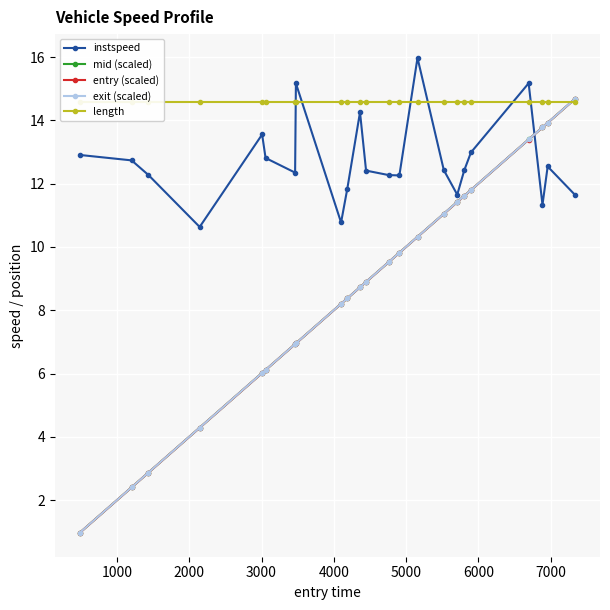

What are all the series names shown in the legend?

instspeed, mid (scaled), entry (scaled), exit (scaled), length